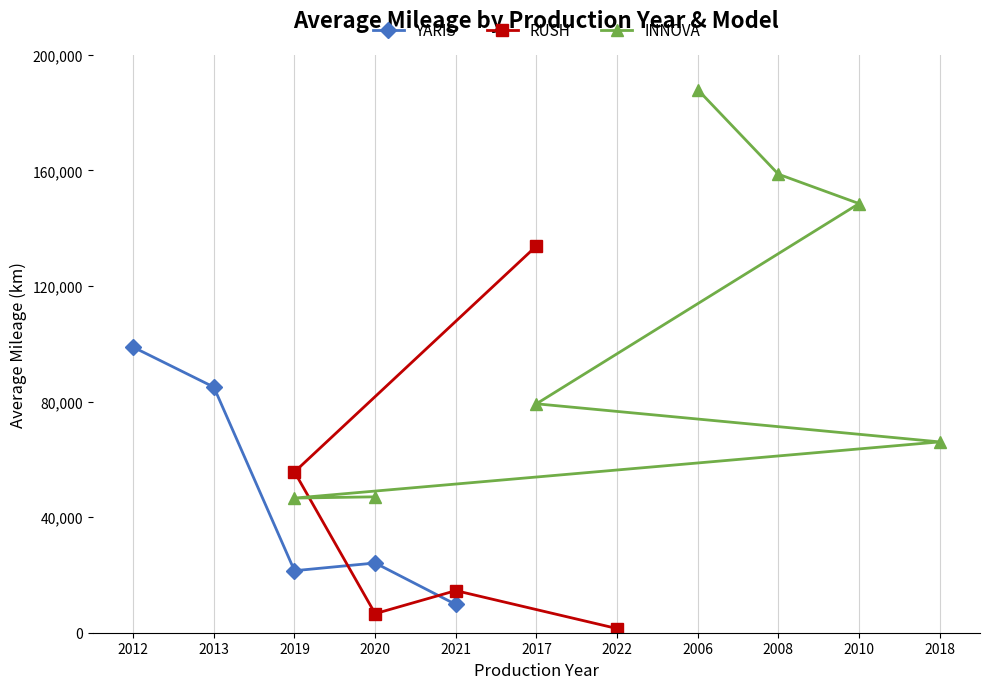

The value of YARIS at 2013 is 84998.0. True or false?

True